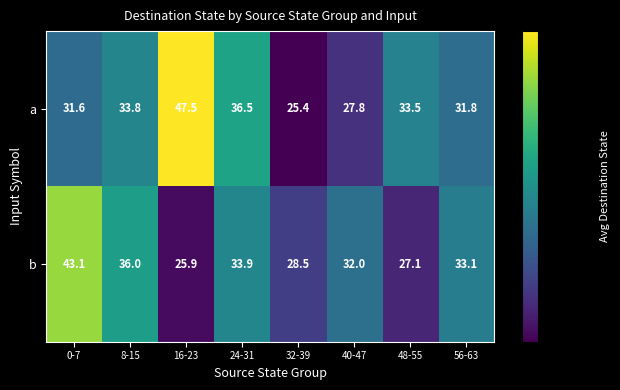

What value does the a series have at 56-63?

31.8